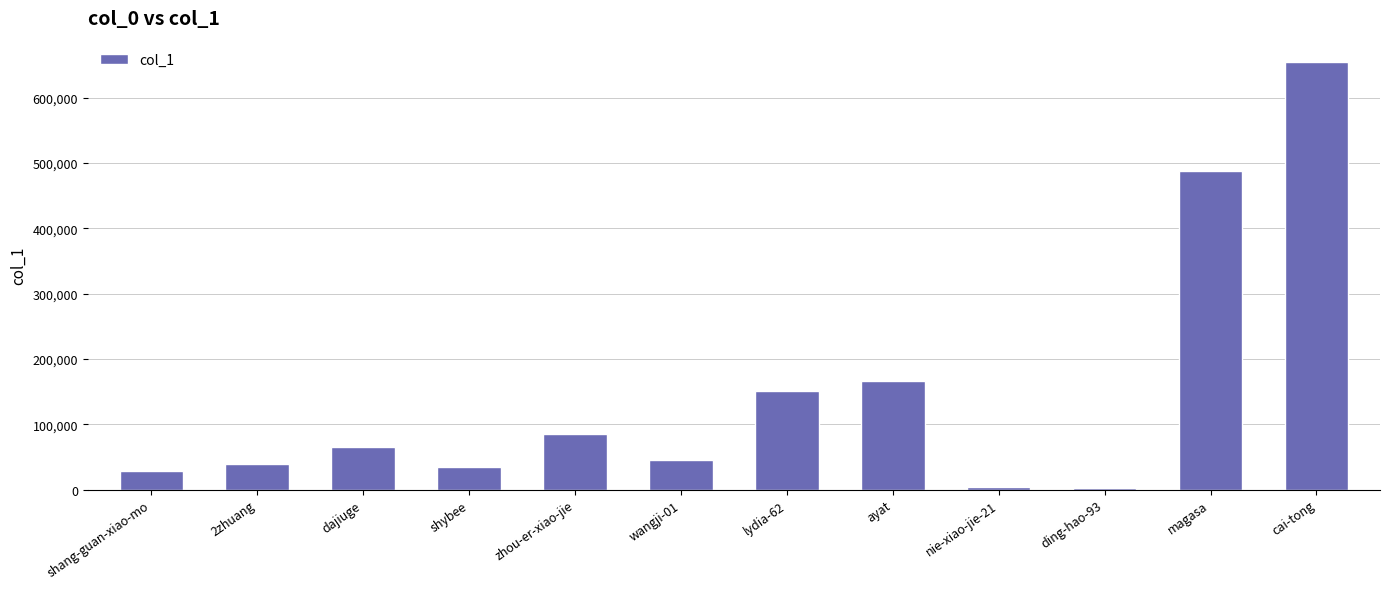

What is the label of the 11th bar from the left?

magasa